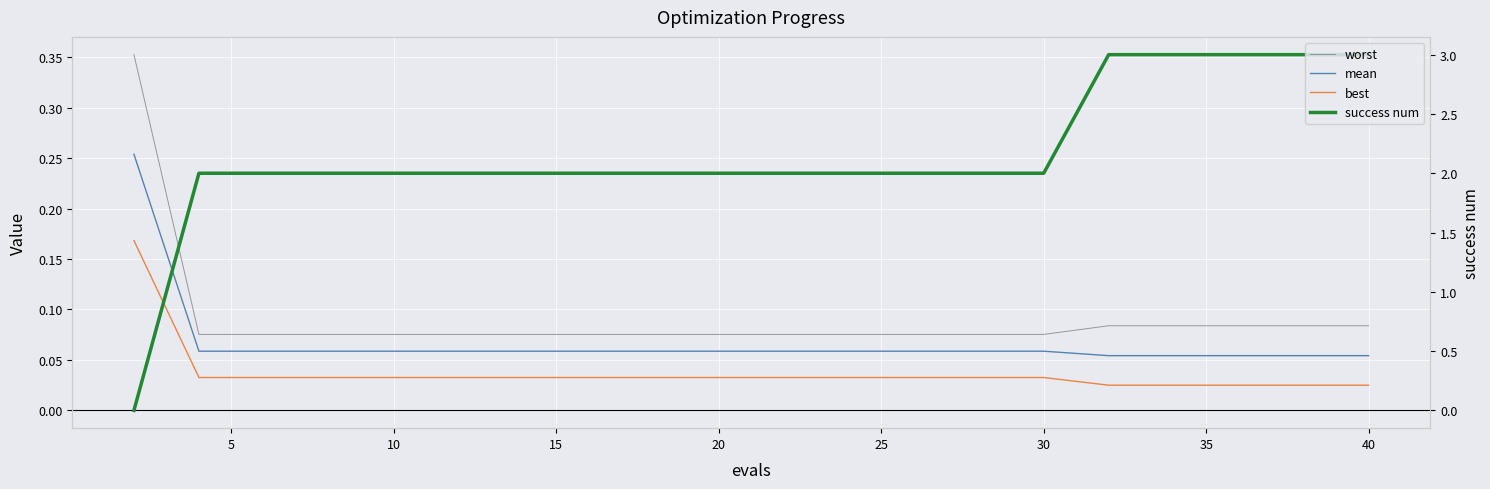

Rank the series by their maximum value, from lowest to highest.

best, mean, worst, success num